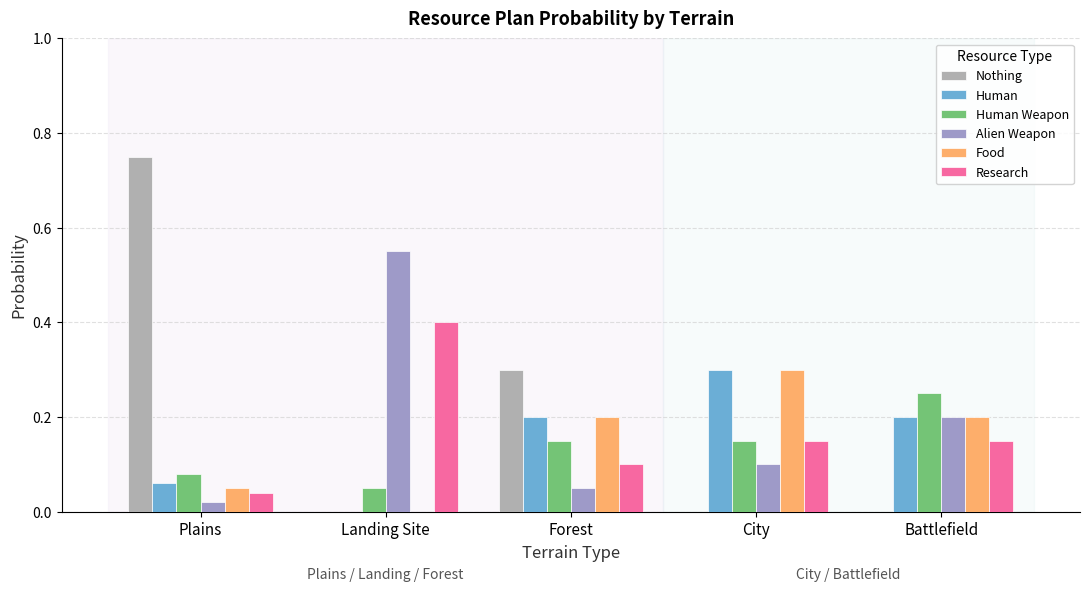

What is the average value of the Nothing series?

0.2